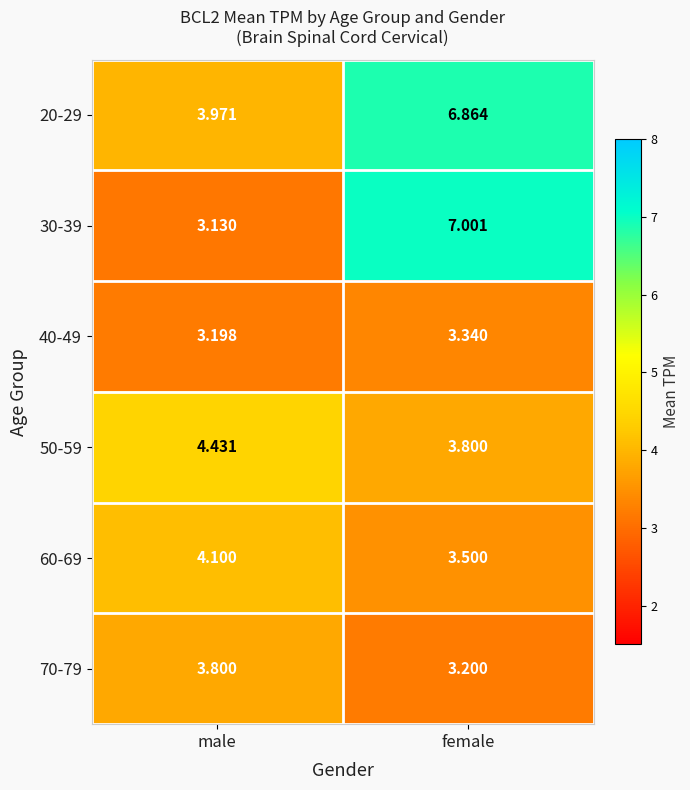

Where is 30-39 nearest to the value 5?

male